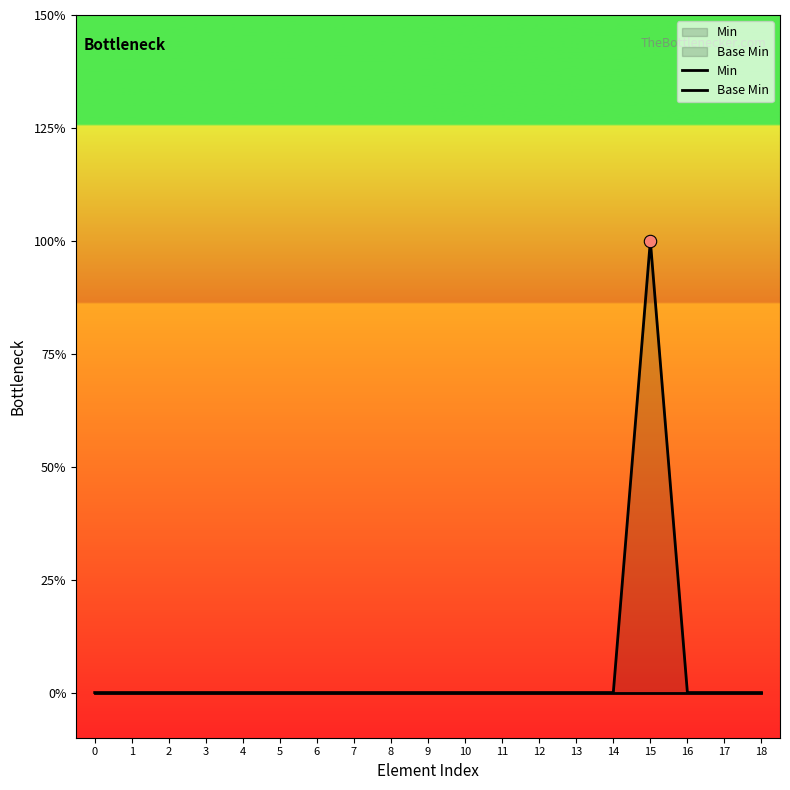

At how many categories does at least one series exceed 0?

1